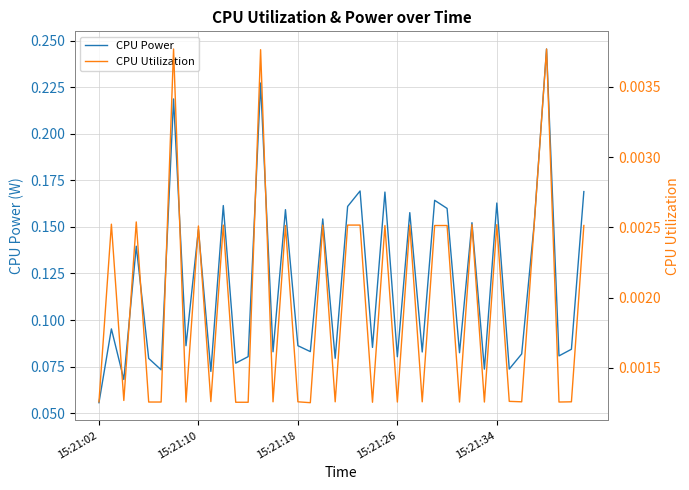

True or false: CPU Utilization and CPU Power intersect in this chart.

False